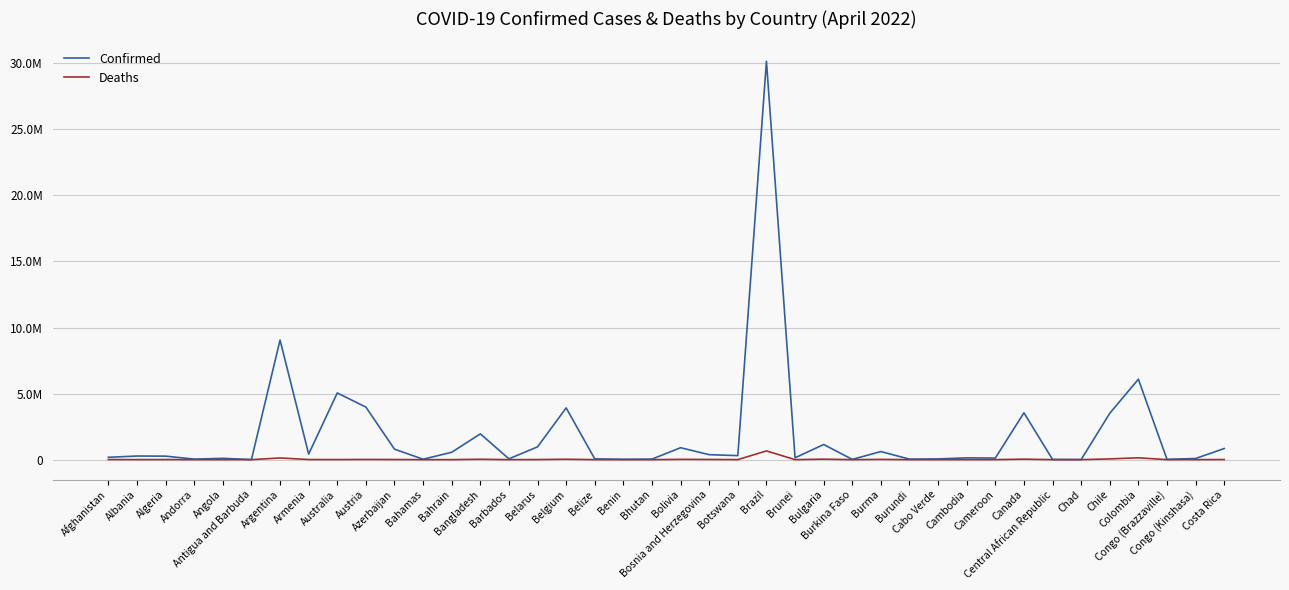

True or false: Confirmed has a value of 40629 at Bhutan.

True